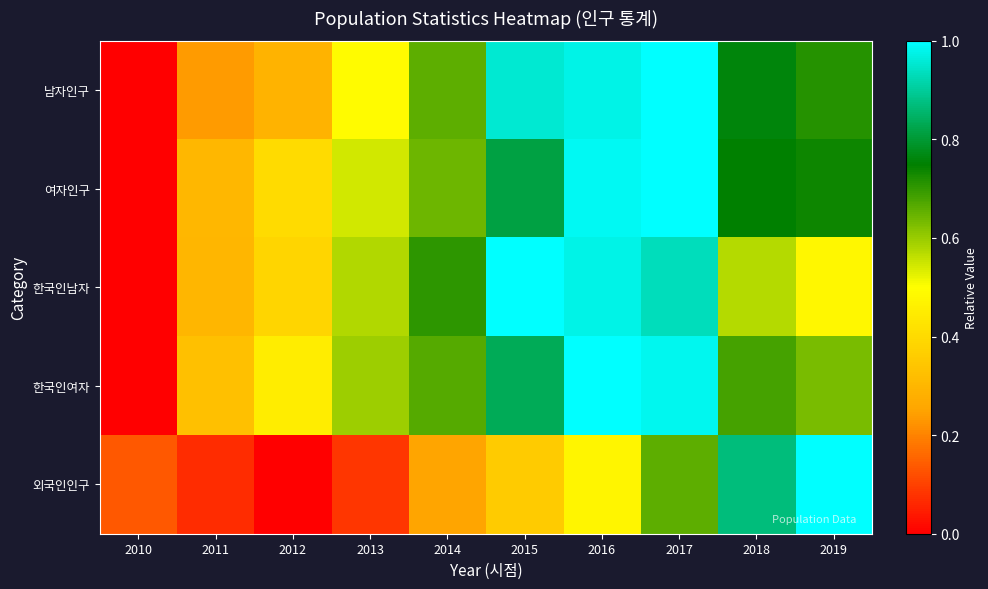

Reading left to right, list all the values displayed in this chart.

남자인구: 2010=0.0	2011=0.2	2012=0.3	2013=0.5	2014=0.7	2015=1.0	2016=1.0	2017=1.0	2018=0.8	2019=0.7
여자인구: 2010=0.0	2011=0.3	2012=0.4	2013=0.5	2014=0.6	2015=0.8	2016=1.0	2017=1.0	2018=0.7	2019=0.7
한국인남자: 2010=0.0	2011=0.3	2012=0.4	2013=0.6	2014=0.7	2015=1.0	2016=1.0	2017=0.9	2018=0.6	2019=0.5
한국인여자: 2010=0.0	2011=0.3	2012=0.5	2013=0.6	2014=0.7	2015=0.8	2016=1.0	2017=1.0	2018=0.7	2019=0.6
외국인인구: 2010=0.1	2011=0.1	2012=0.0	2013=0.1	2014=0.2	2015=0.4	2016=0.5	2017=0.7	2018=0.9	2019=1.0